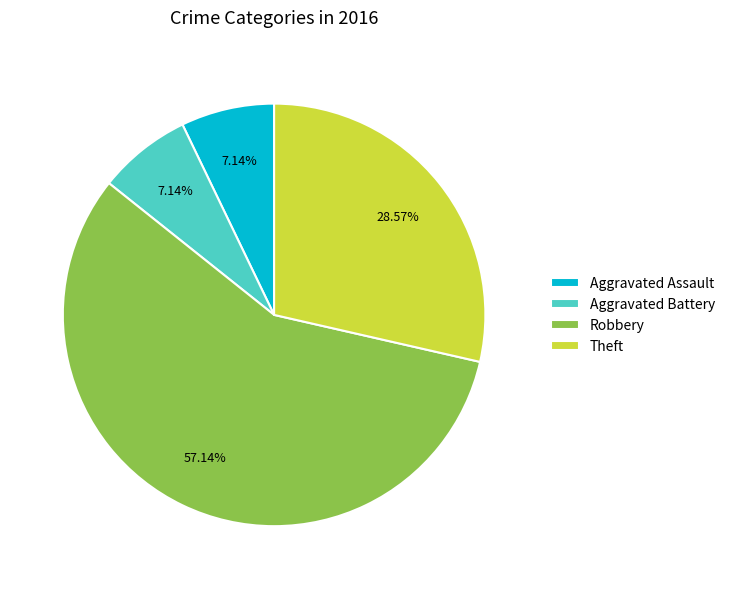

Does Theft represent more than half of the total?

No